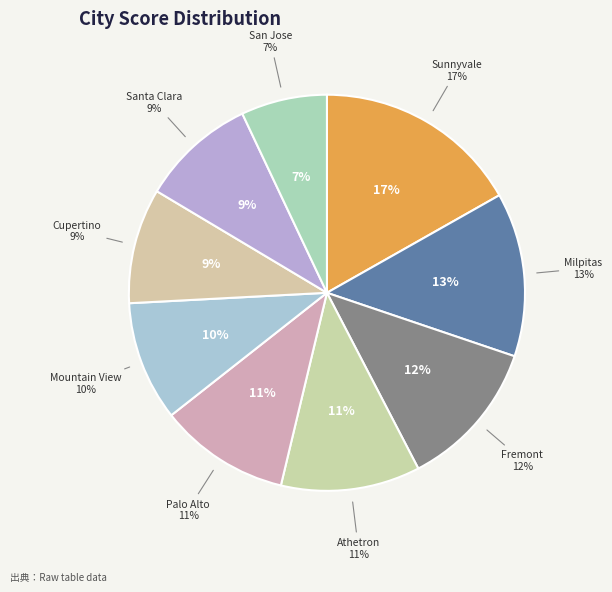

Does any single category account for the majority?

No